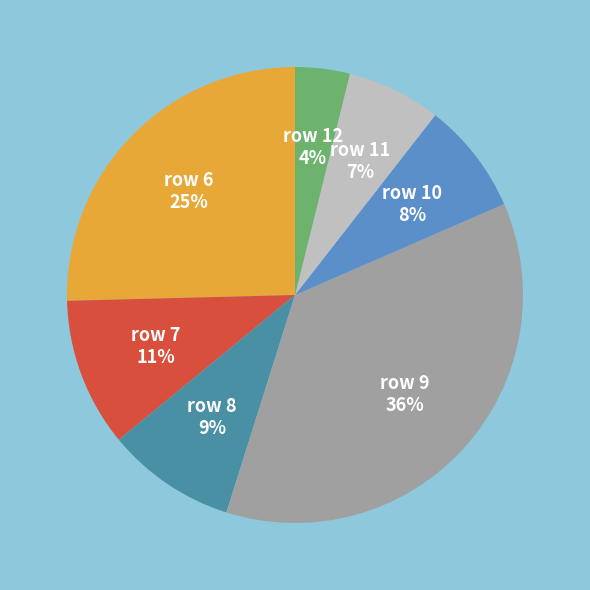

To the nearest percent, what portion does row 12 represent?

4%